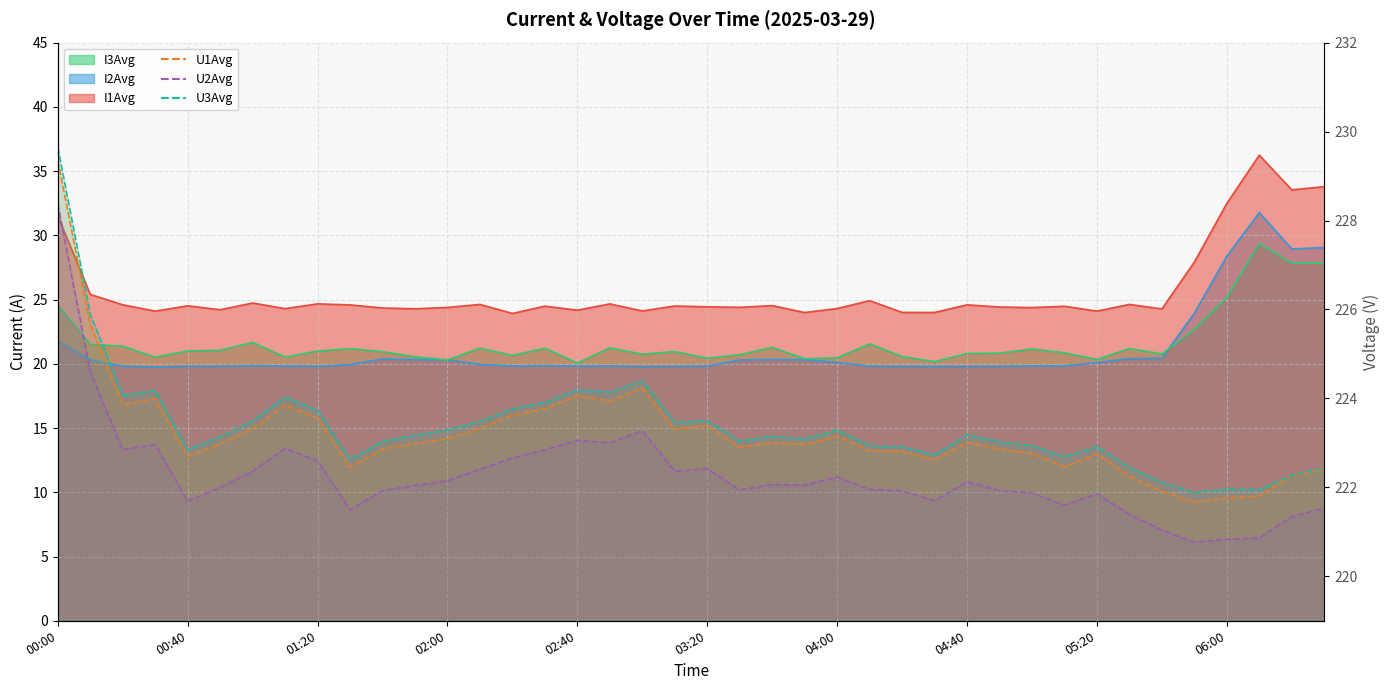

What is the label of the 28th point from the right?

02:00